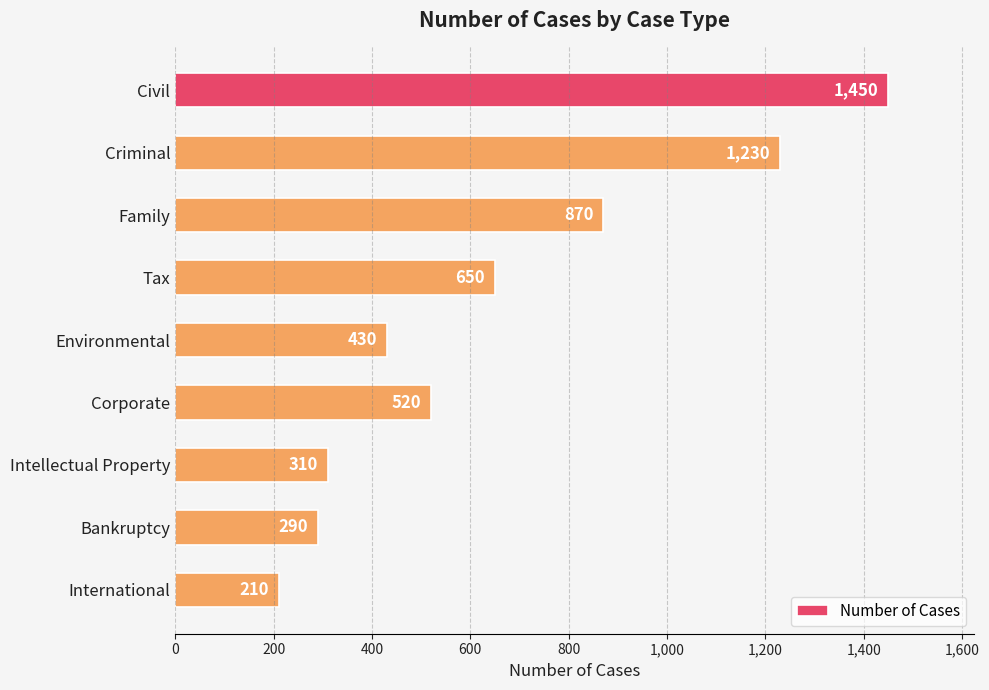

What is the label of the 6th bar from the bottom?

Tax